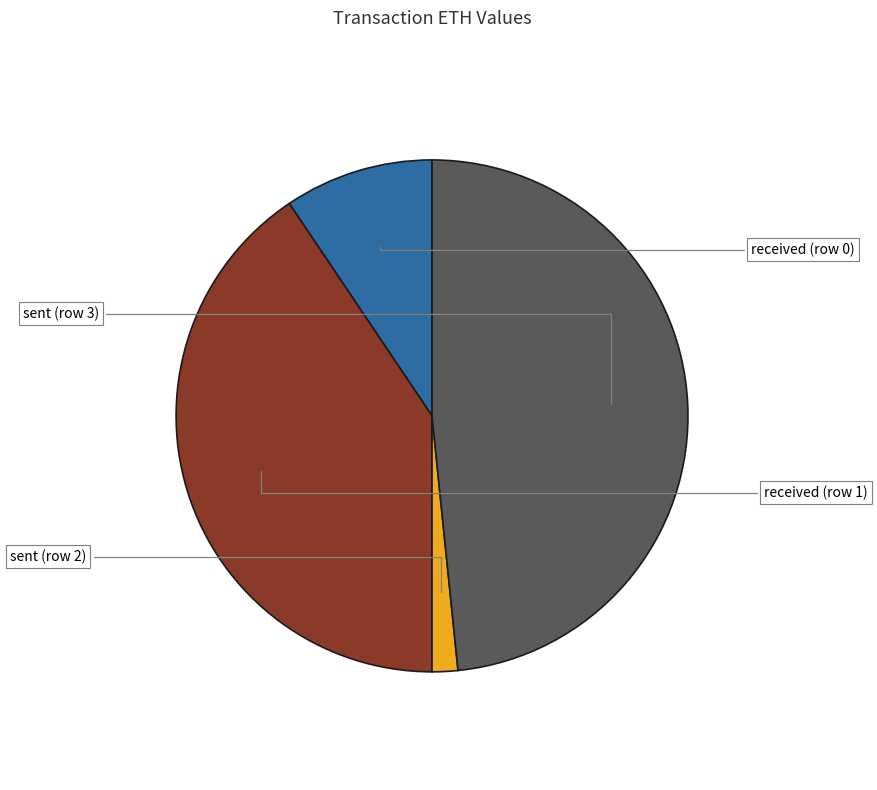

To the nearest percent, what portion does sent (row 2) represent?

2%